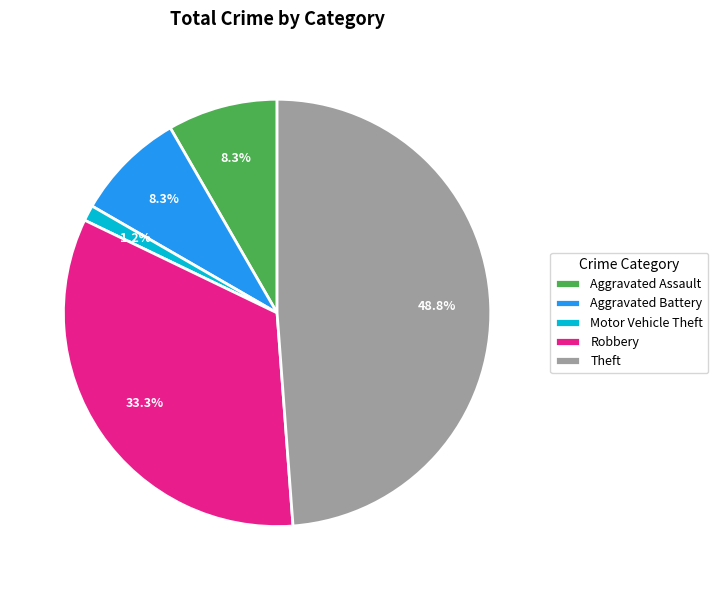

Which category has the smallest portion of the pie?

Motor Vehicle Theft